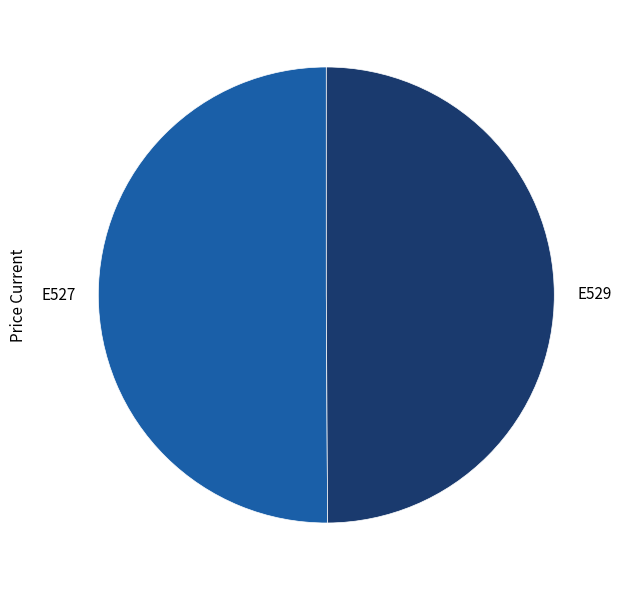

Do E527 and E529 together represent more than half of the pie?

Yes